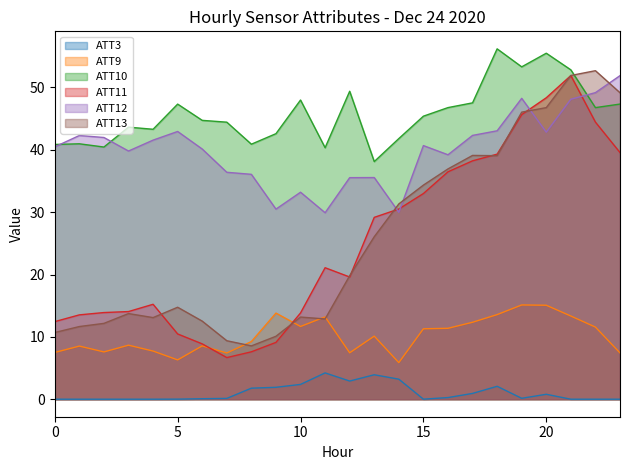

What is the difference between the maximum and minimum values in the ATT11 series?

45.2